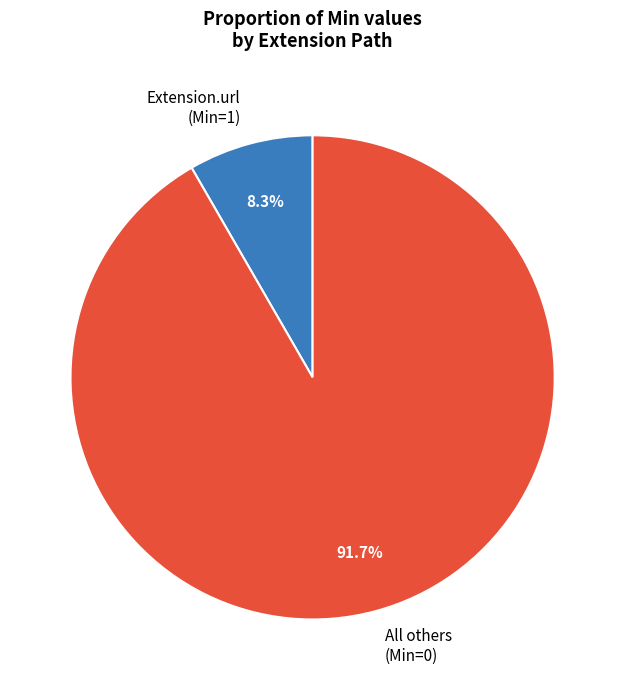

What is the total percentage of All others (Min=0) and Extension.url (Min=1)?

100.0%